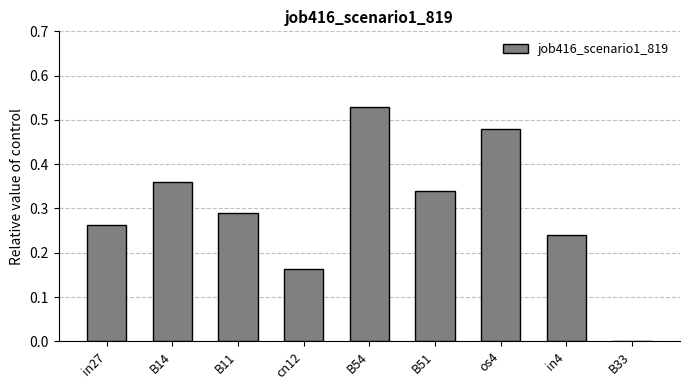

Is it true that the value at B14 is 0.6?

False